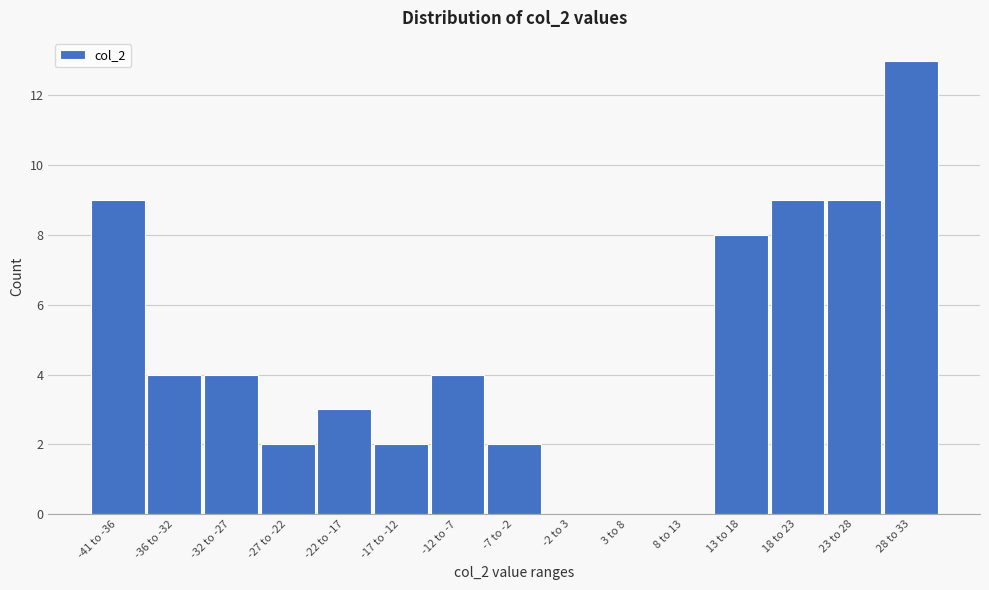

Reading left to right, transcribe all the data shown in this chart.

-41 to -36=9	-36 to -32=4	-32 to -27=4	-27 to -22=2	-22 to -17=3	-17 to -12=2	-12 to -7=4	-7 to -2=2	-2 to 3=0	3 to 8=0	8 to 13=0	13 to 18=8	18 to 23=9	23 to 28=9	28 to 33=13